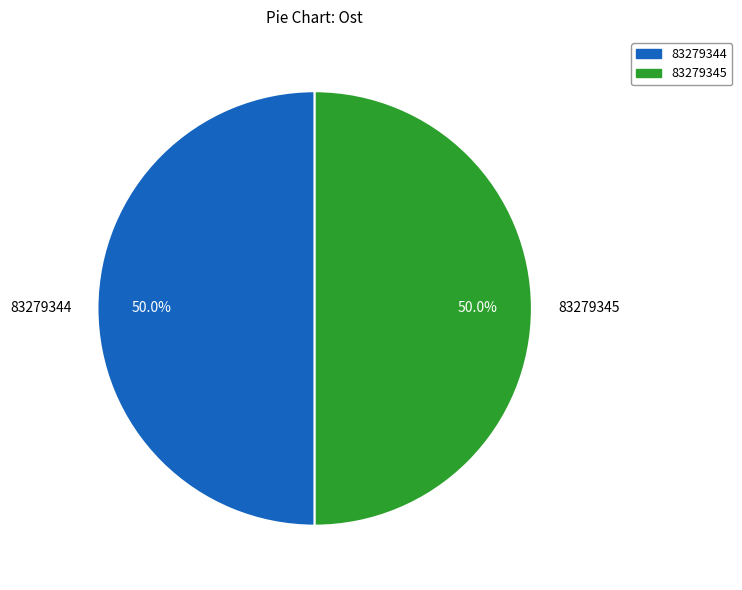

How many segments does this pie chart have?

2